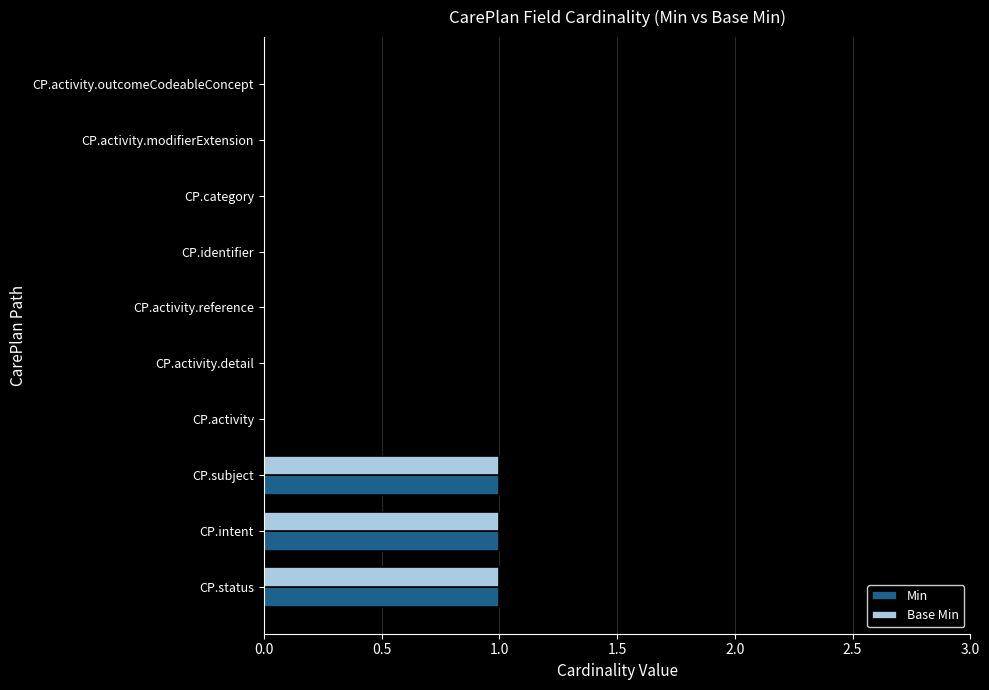

True or false: Base Min has a value of -1 at CP.activity.modifierExtension.

False